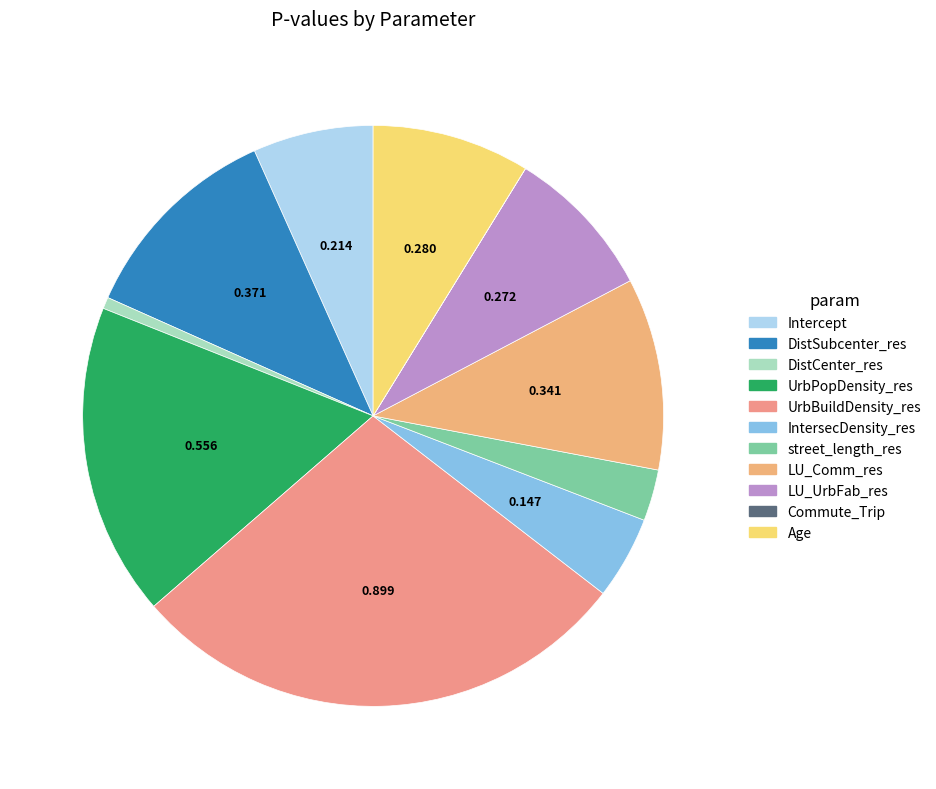

Is it true that Age is 1% of the pie?

False